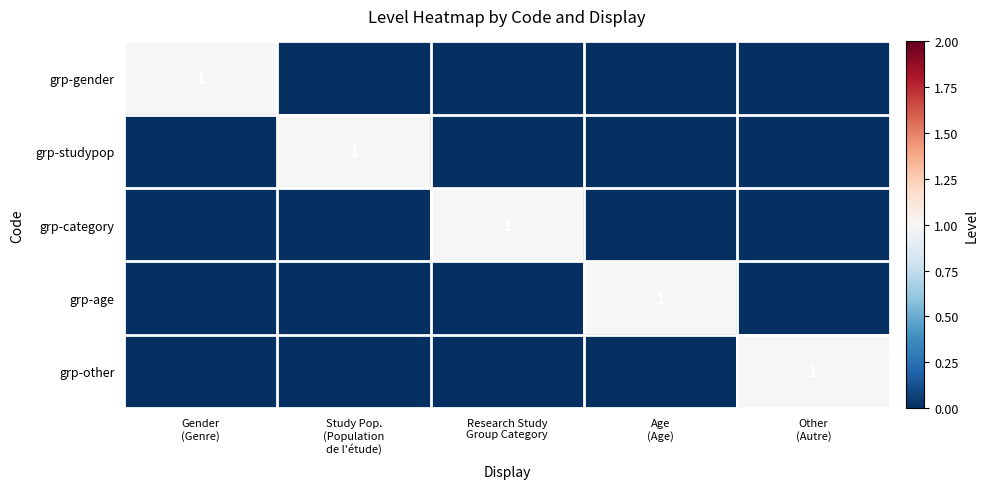

The grp-category series shows -1 at Gender (Genre). True or false?

False